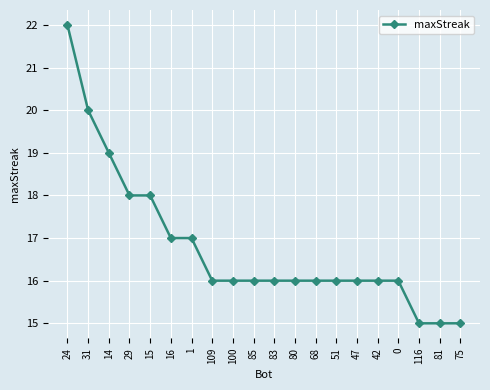

Is this an area chart (filled region under the line)?

No